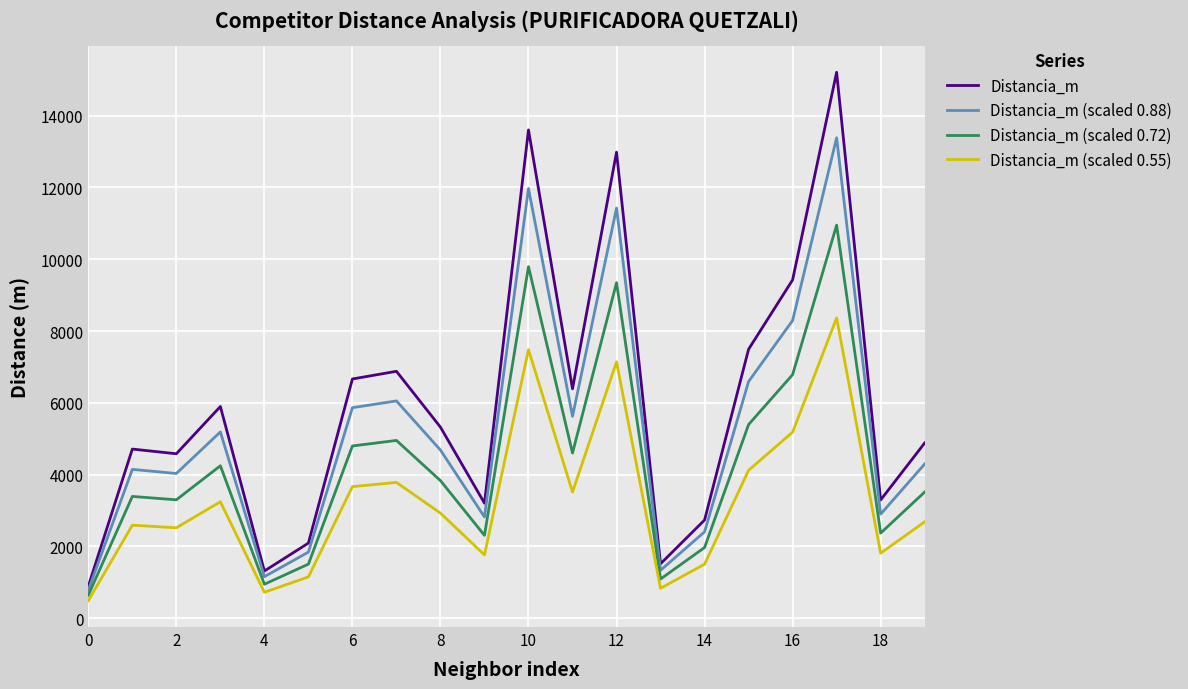

Rank the series by their average value, from lowest to highest.

Distancia_m (scaled 0.55), Distancia_m (scaled 0.72), Distancia_m (scaled 0.88), Distancia_m